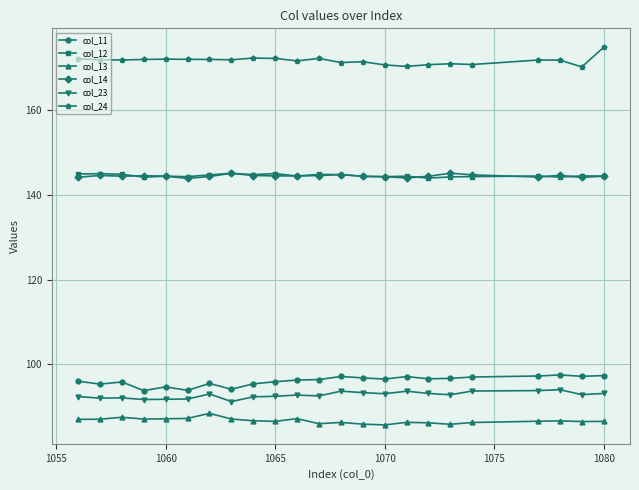

What is the lowest value of the col_13 series?

85.8